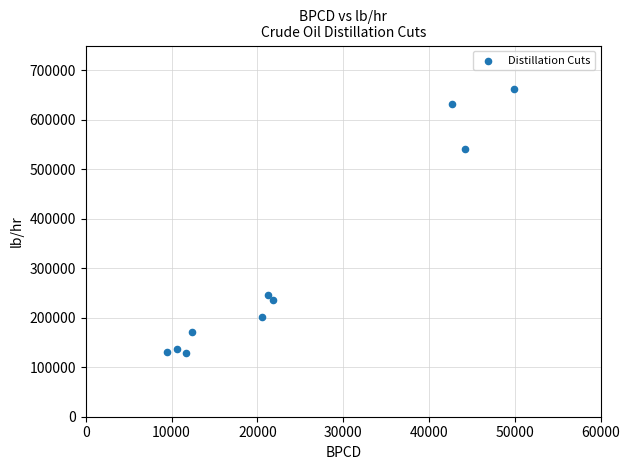

What is the average Y value?

308707.9